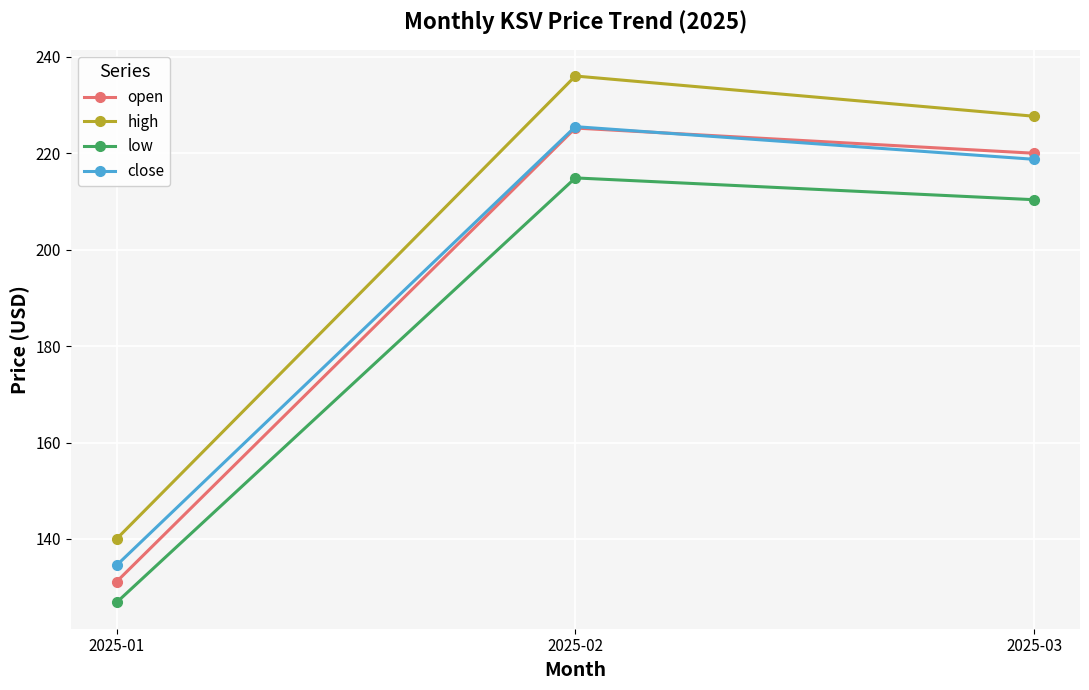

Where does the low series first go above 210?

2025-02